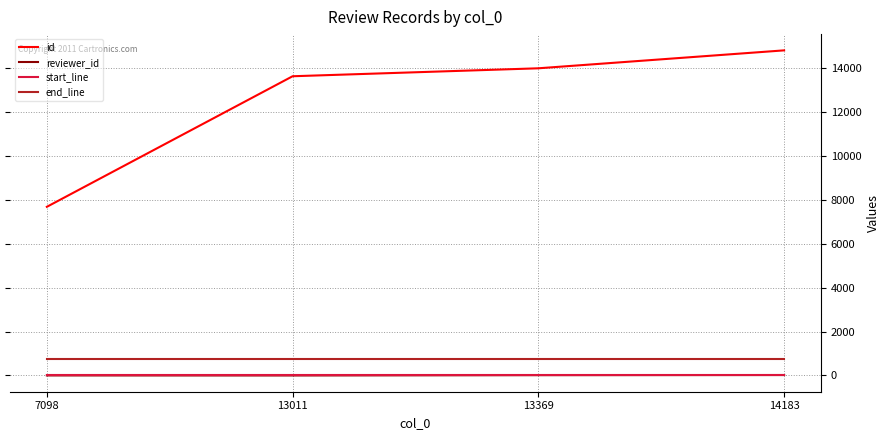

At which category is the sum across all series the highest?

14183